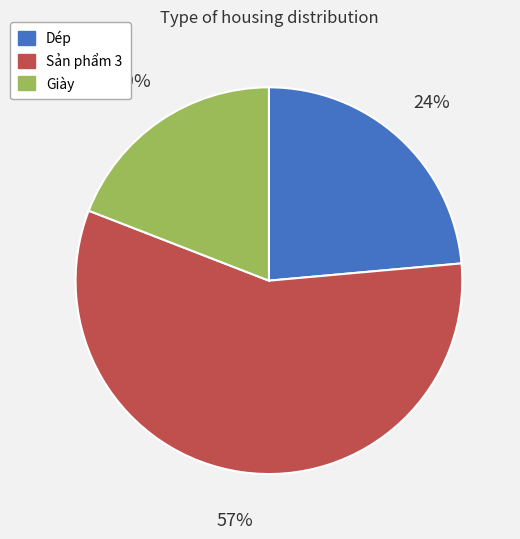

To the nearest percent, what percentage of the pie is Sản phẩm 3?

57%